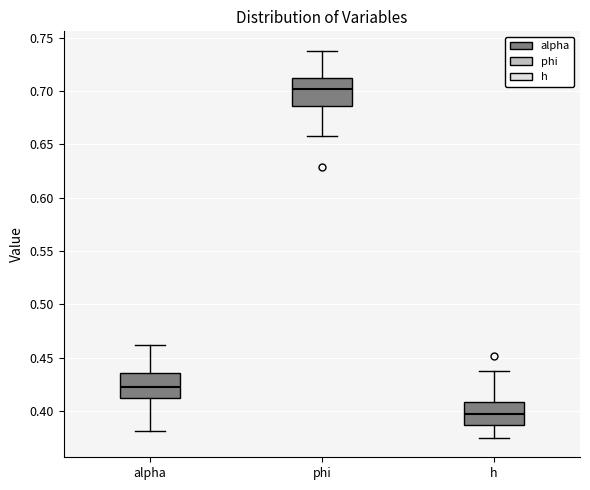

Where is the lower edge of the box for alpha on the y-axis? The values are not printed on the chart, so give them approximately, as read against the axis.

0.410